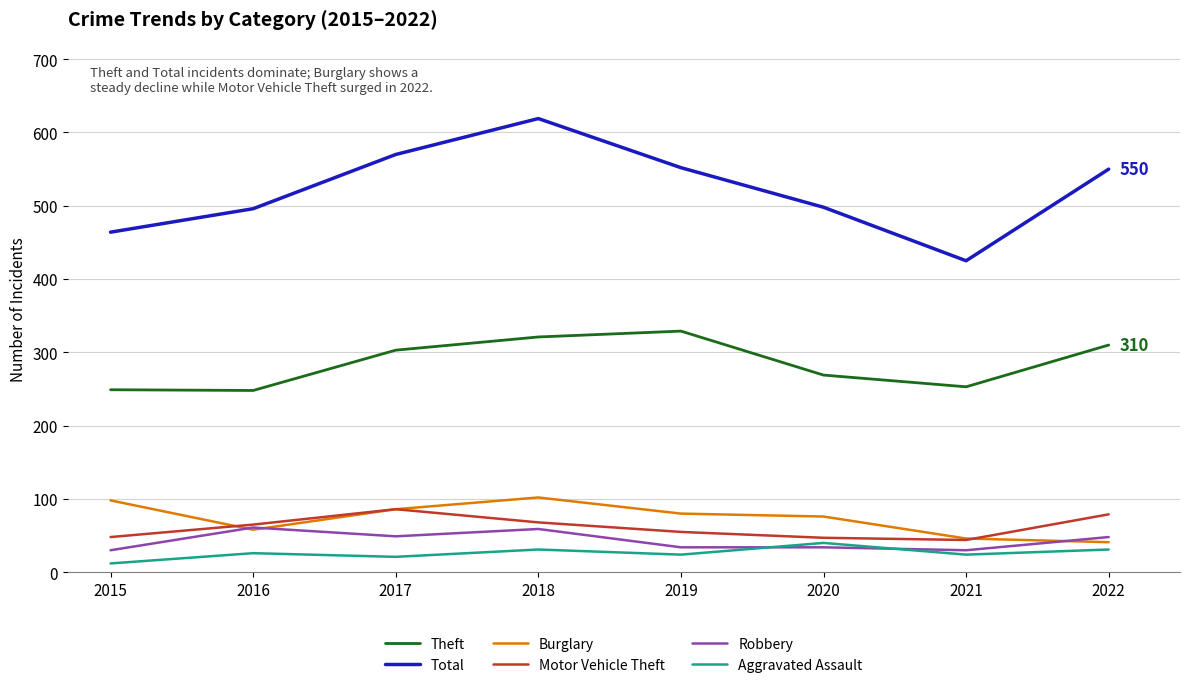

What is the difference between the second highest and second lowest values in the Total series?

106